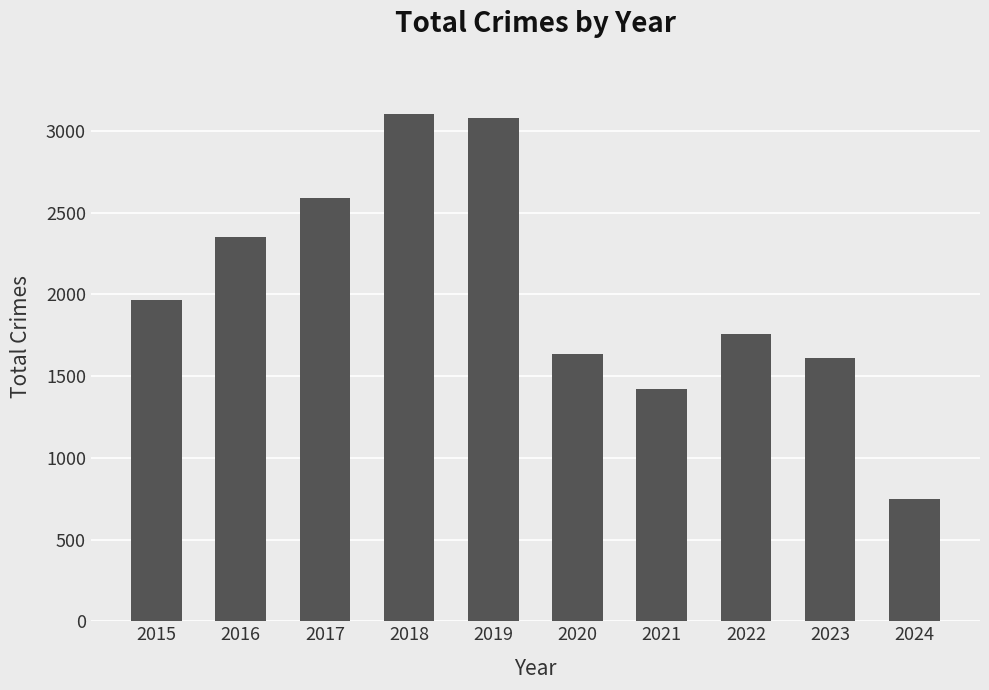

Which category has the lowest value across all series?

2024